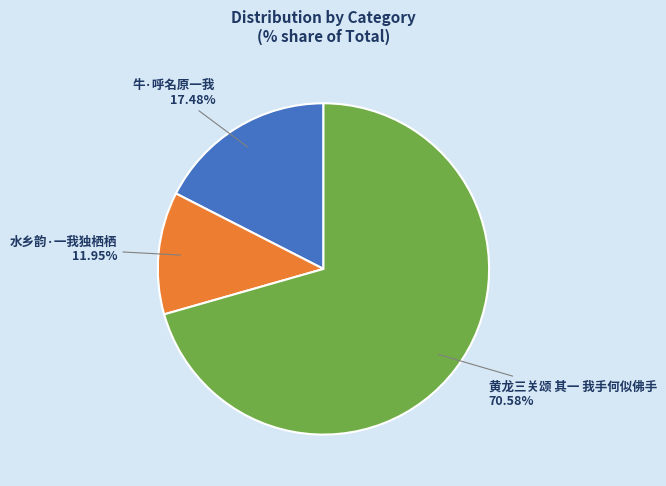

How many segments does this pie chart have?

3